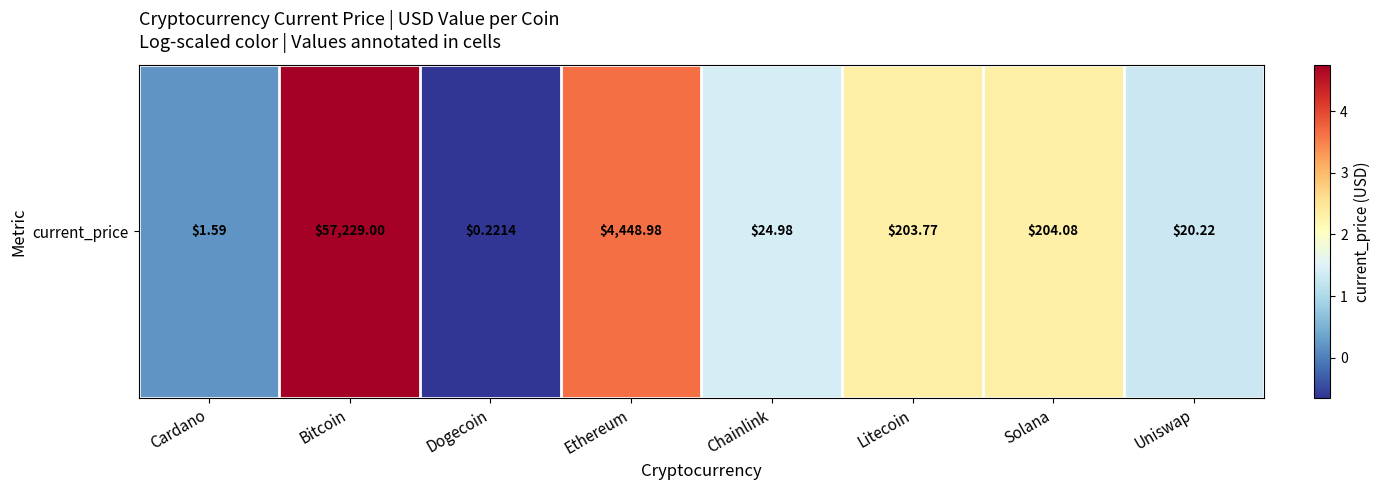

List the labels in order of value, largest first.

Bitcoin, Ethereum, Solana, Litecoin, Chainlink, Uniswap, Cardano, Dogecoin